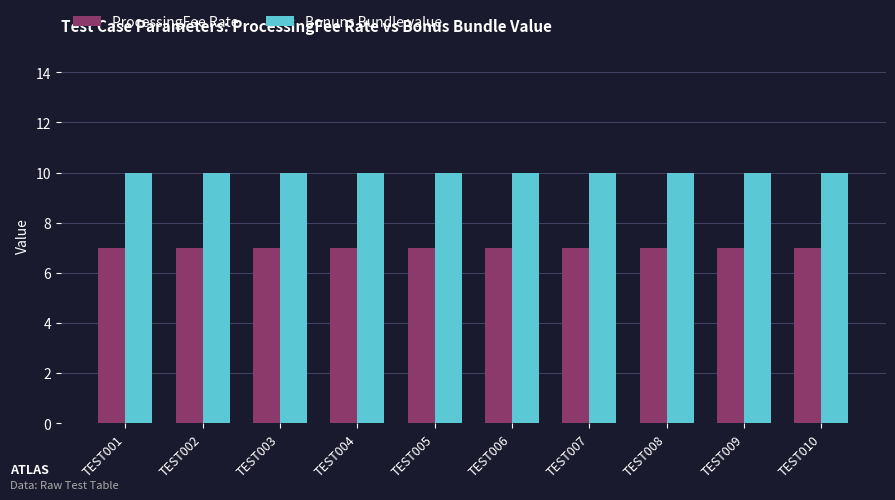

What is the maximum value for Bonuns Bundle value?

10